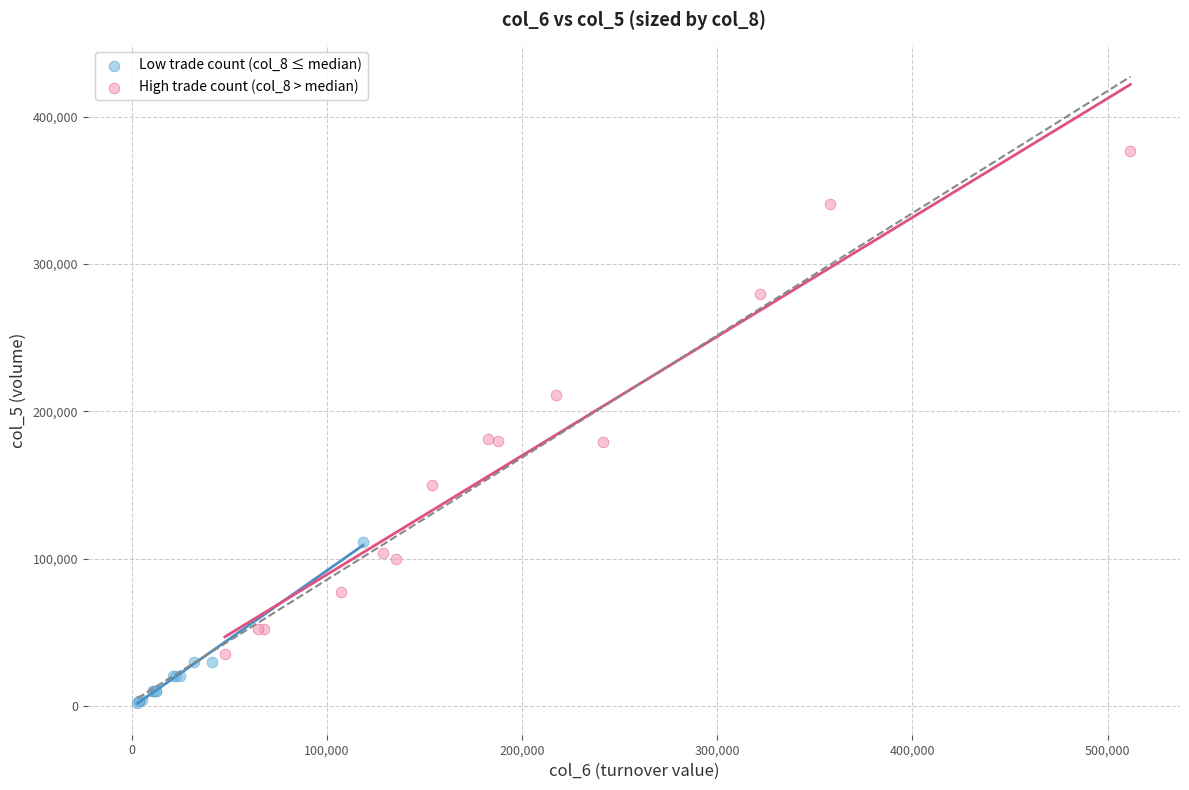

Which series reaches the minimum Y coordinate?

Low trade count (col_8 ≤ median)